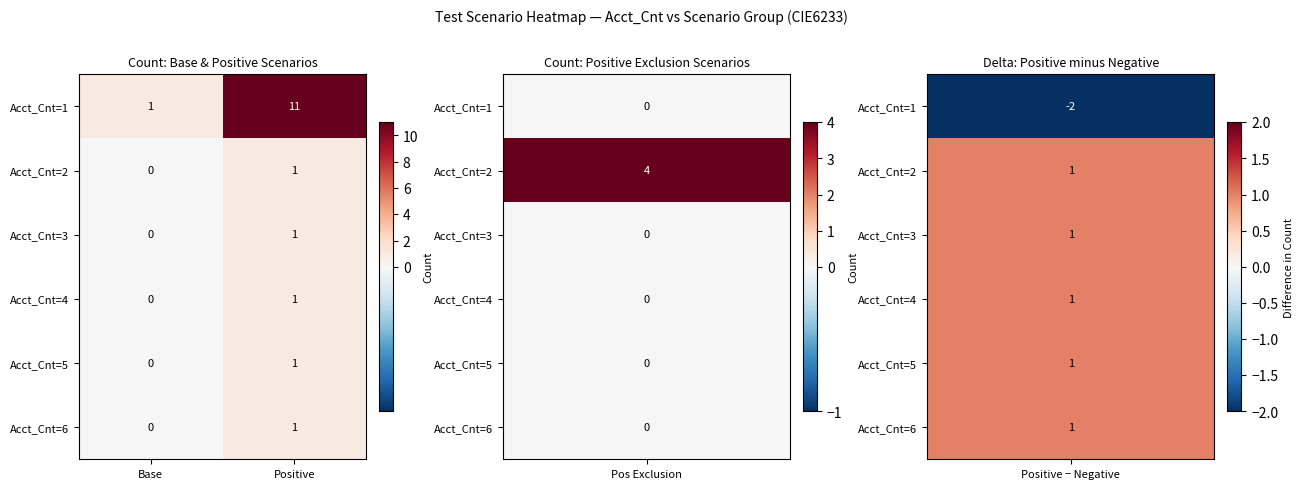

At which label is Acct_Cnt=2 closest to 0?

Base